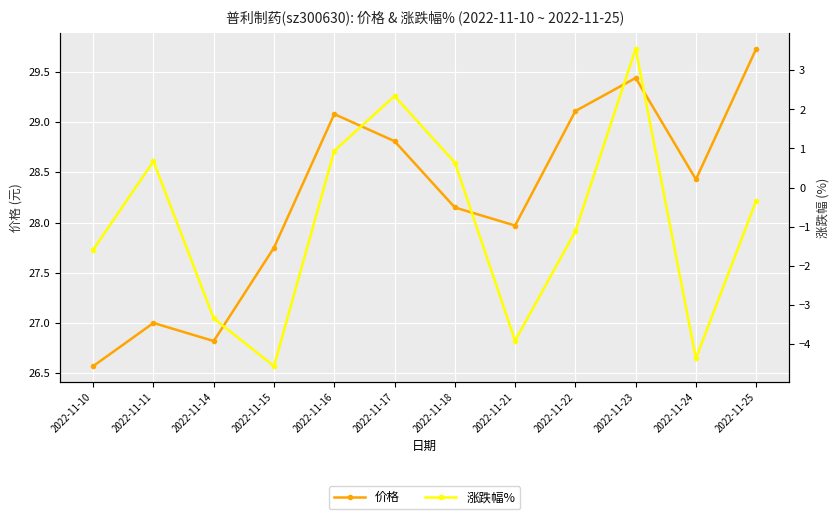

Is the value of 涨跌幅% at 2022-11-23 greater than the value of 价格 at 2022-11-16?

No